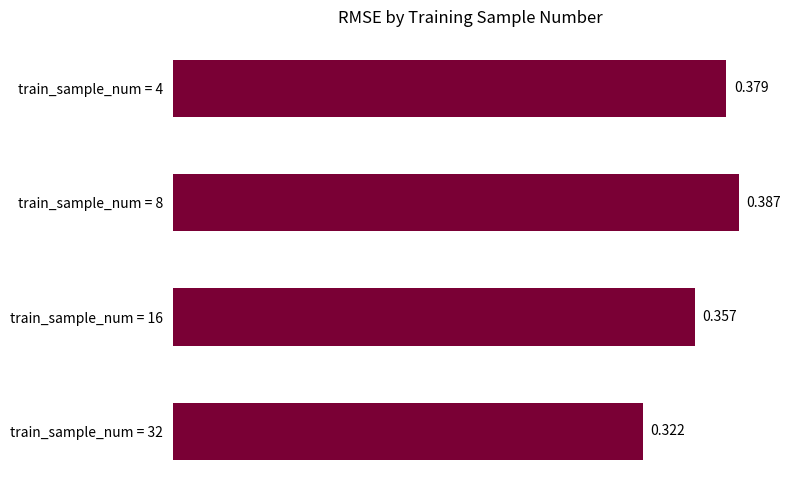

List the labels in order of value, smallest first.

train_sample_num = 32, train_sample_num = 16, train_sample_num = 4, train_sample_num = 8